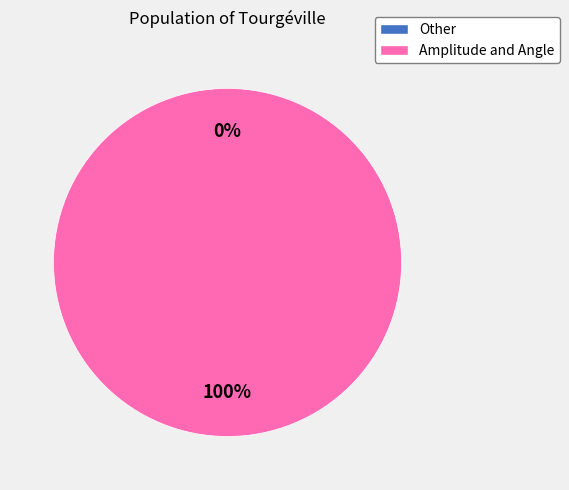

Count the number of slices in the pie.

2